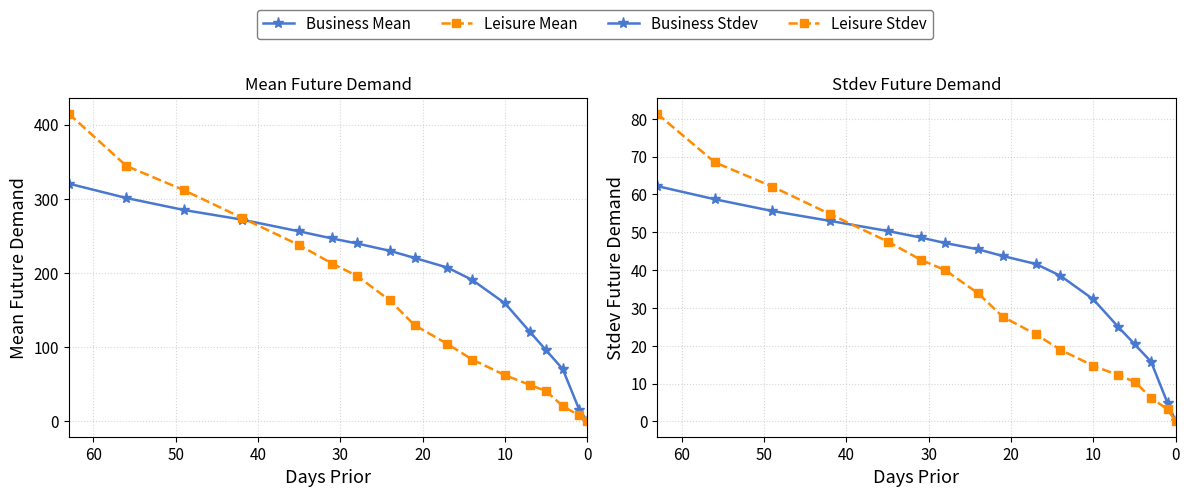

Count the number of data series in this chart.

4